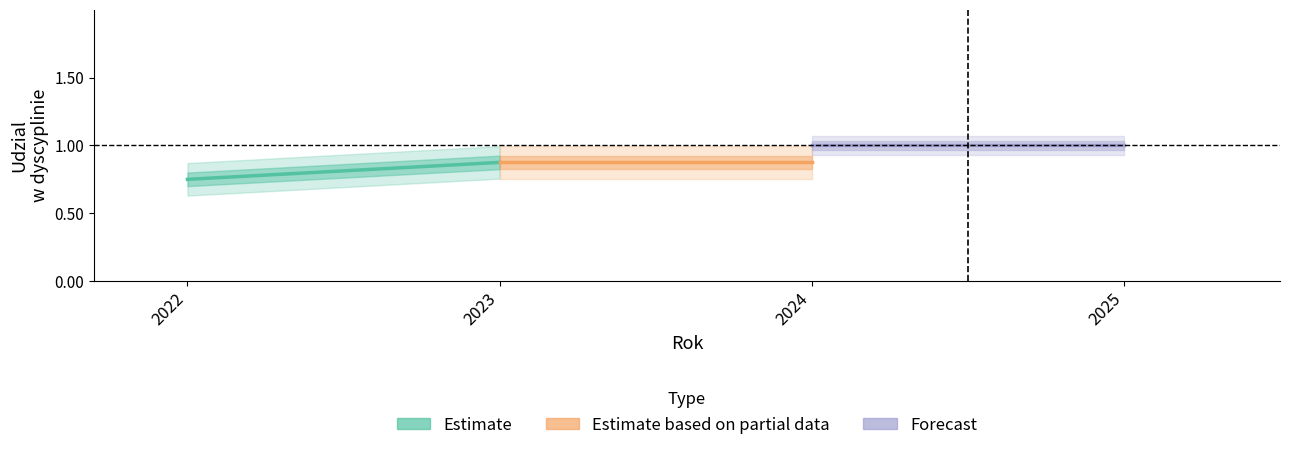

Is it true that Estimate based on partial data equals 0.9 at 2024?

True